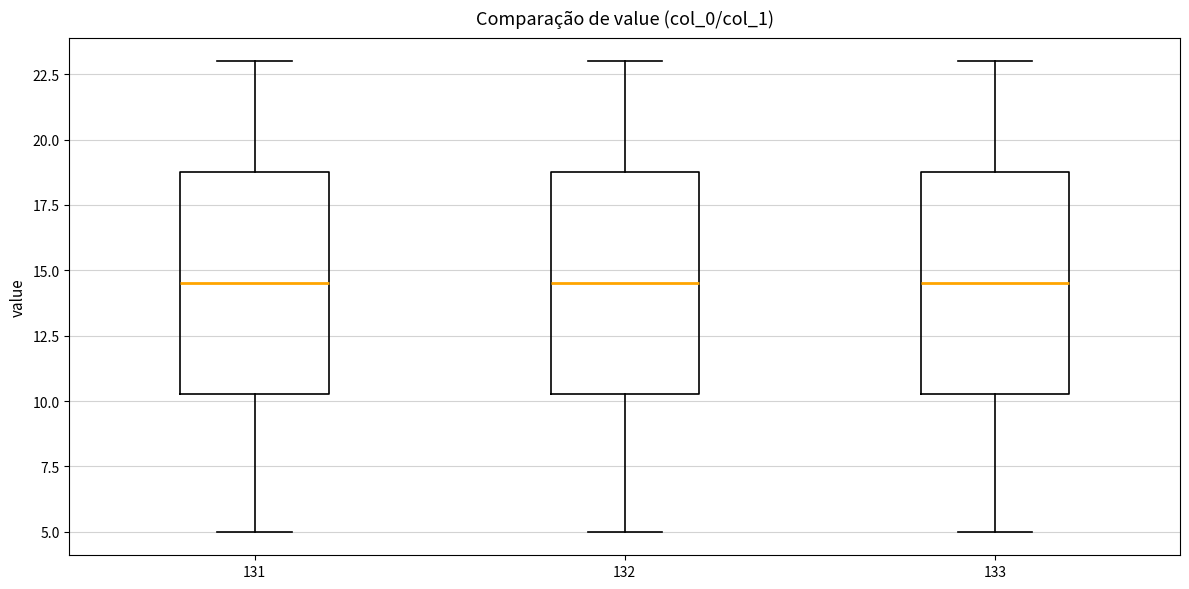

Where is the lower edge of the box at x = 132 on the y-axis? The values are not printed on the chart, so give them approximately, as read against the axis.

10.5